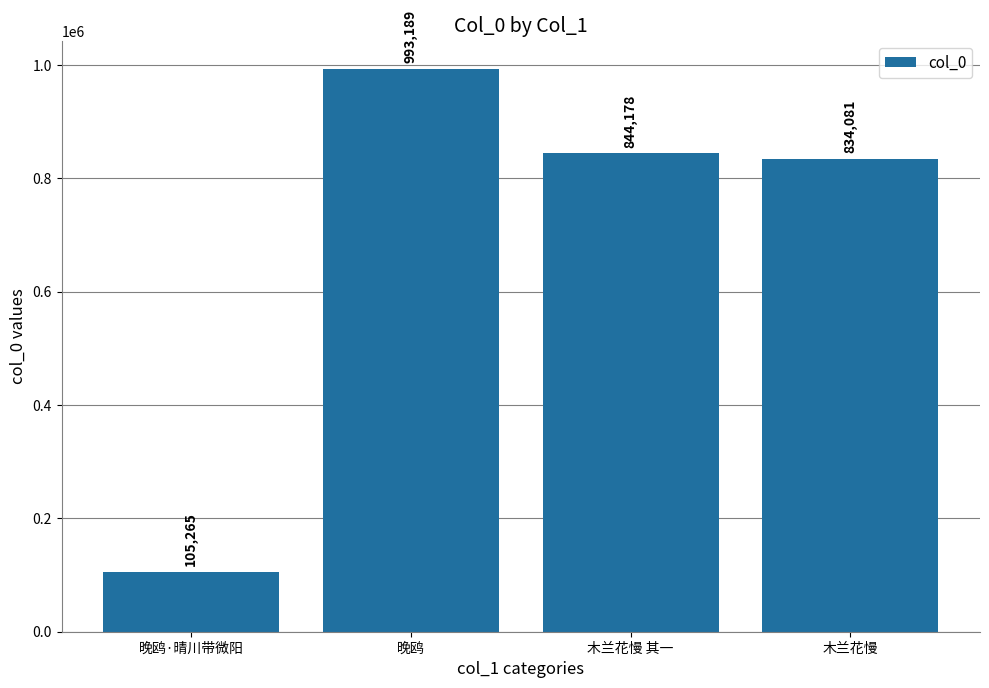

Reading left to right, extract all data points from this chart.

晚鸥·晴川带微阳=105265	晚鸥=993189	木兰花慢 其一=844178	木兰花慢=834081